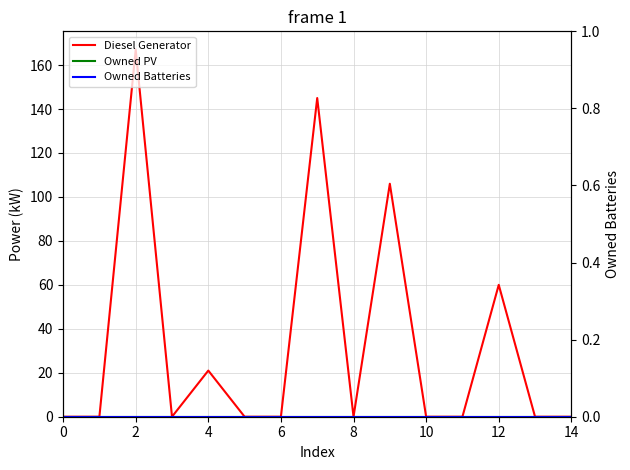

True or false: Owned PV and Owned Batteries cross at least once.

False